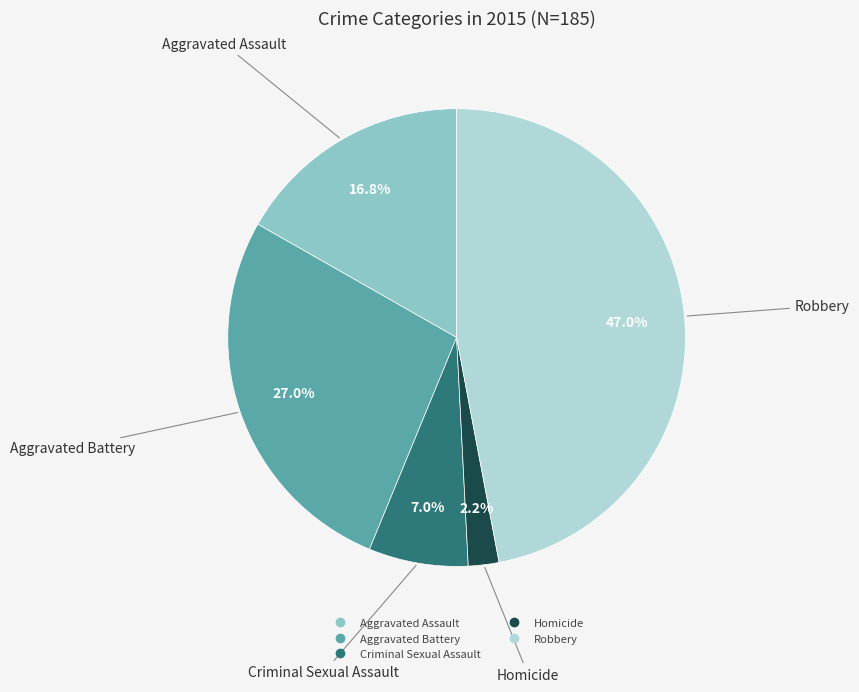

The Robbery slice represents 47% of the pie. True or false?

True